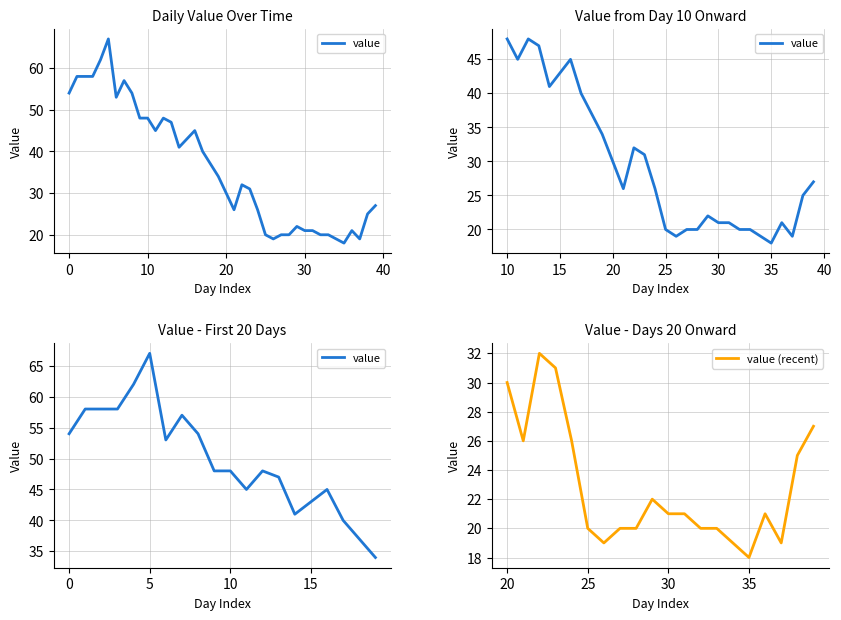

What is the maximum value for value (recent)?

32